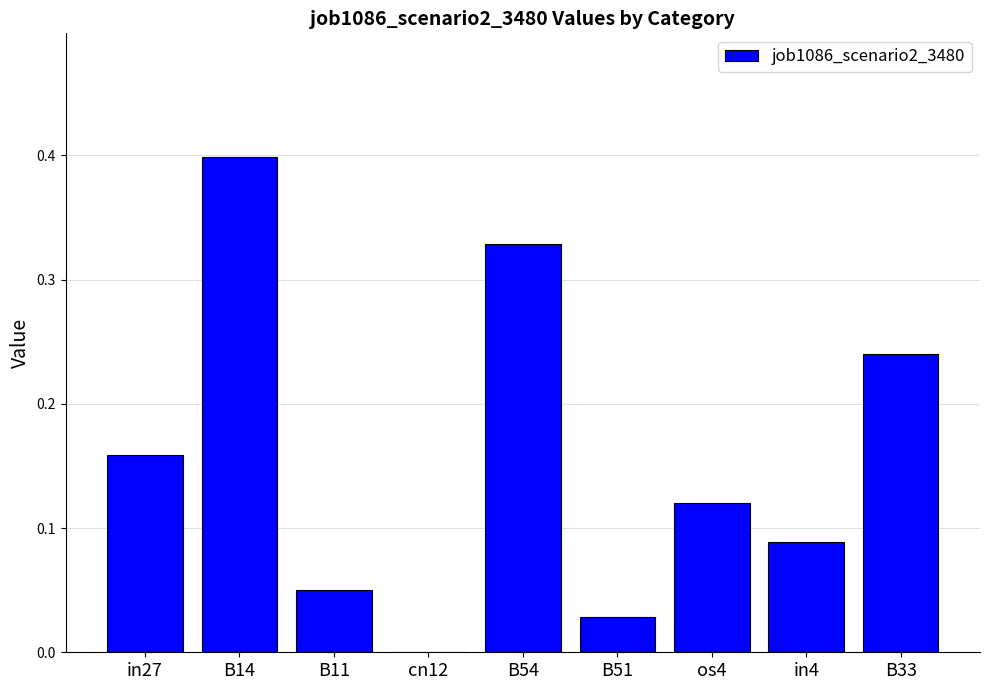

Is it true that the value at B51 is 0.0?

True